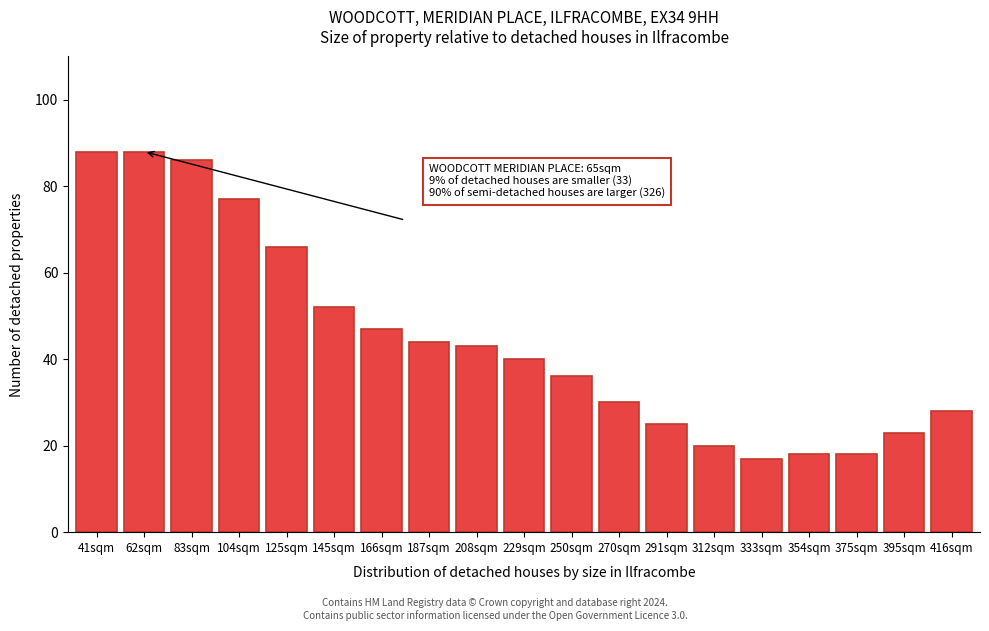

Reading left to right, extract all data points from this chart.

88	88	86	77	66	52	47	44	43	40	36	30	25	20	17	18	18	23	28